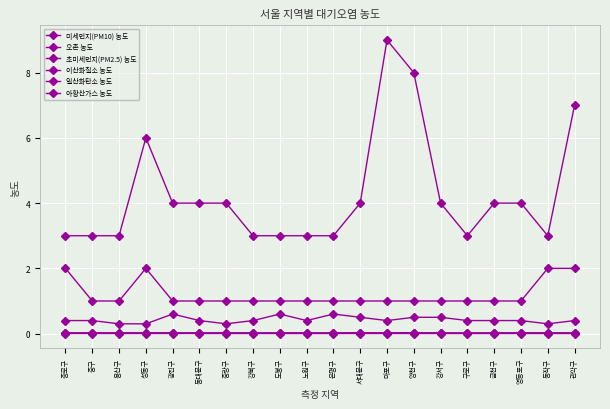

What is the label of the 15th point from the right?

동대문구